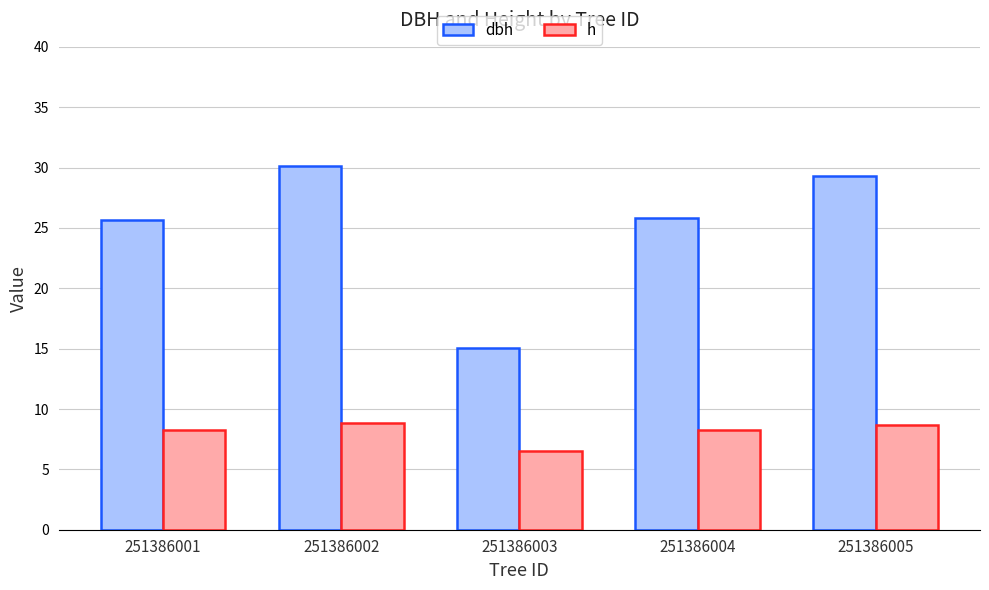

How many bars are there in each group?

2